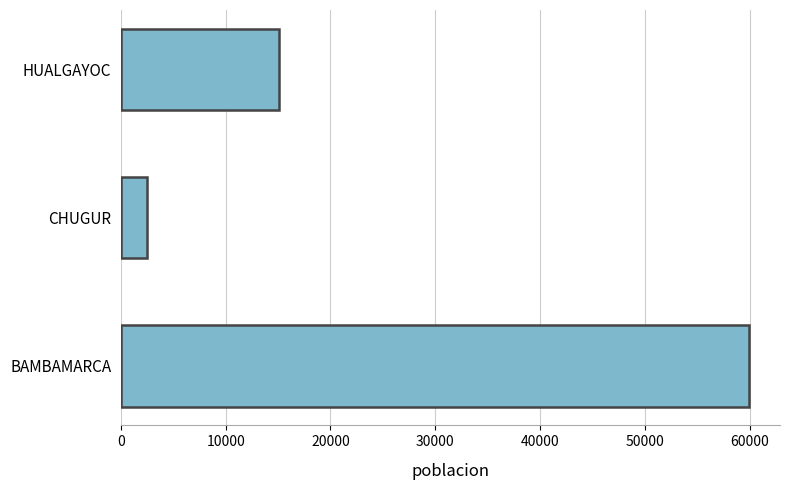

At which category does the chart reach its minimum across all series?

CHUGUR